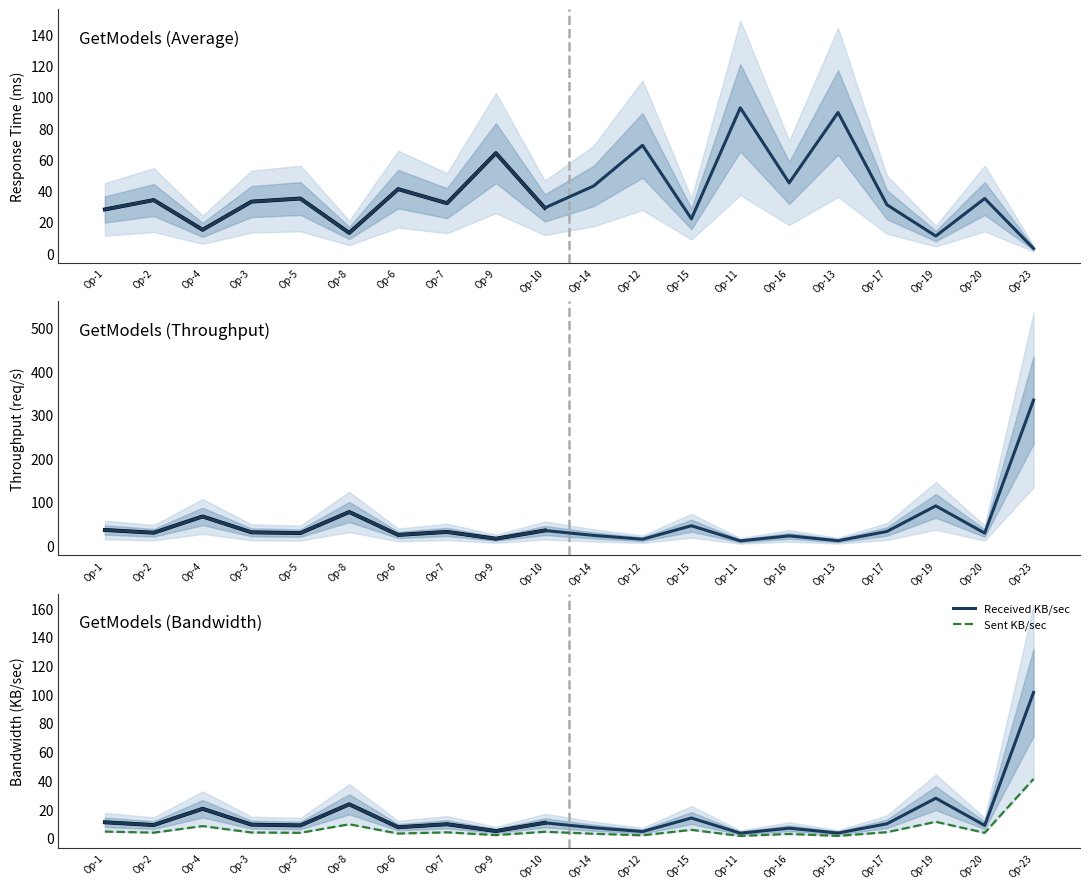

Between Op-14 and Op-11, which is larger?

Op-11